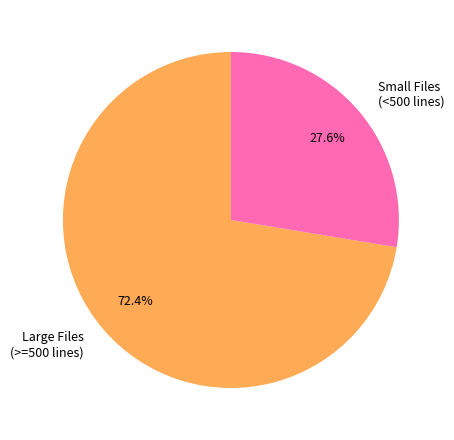

Between Small Files (<500 lines) and Large Files (>=500 lines), which is larger?

Large Files (>=500 lines)